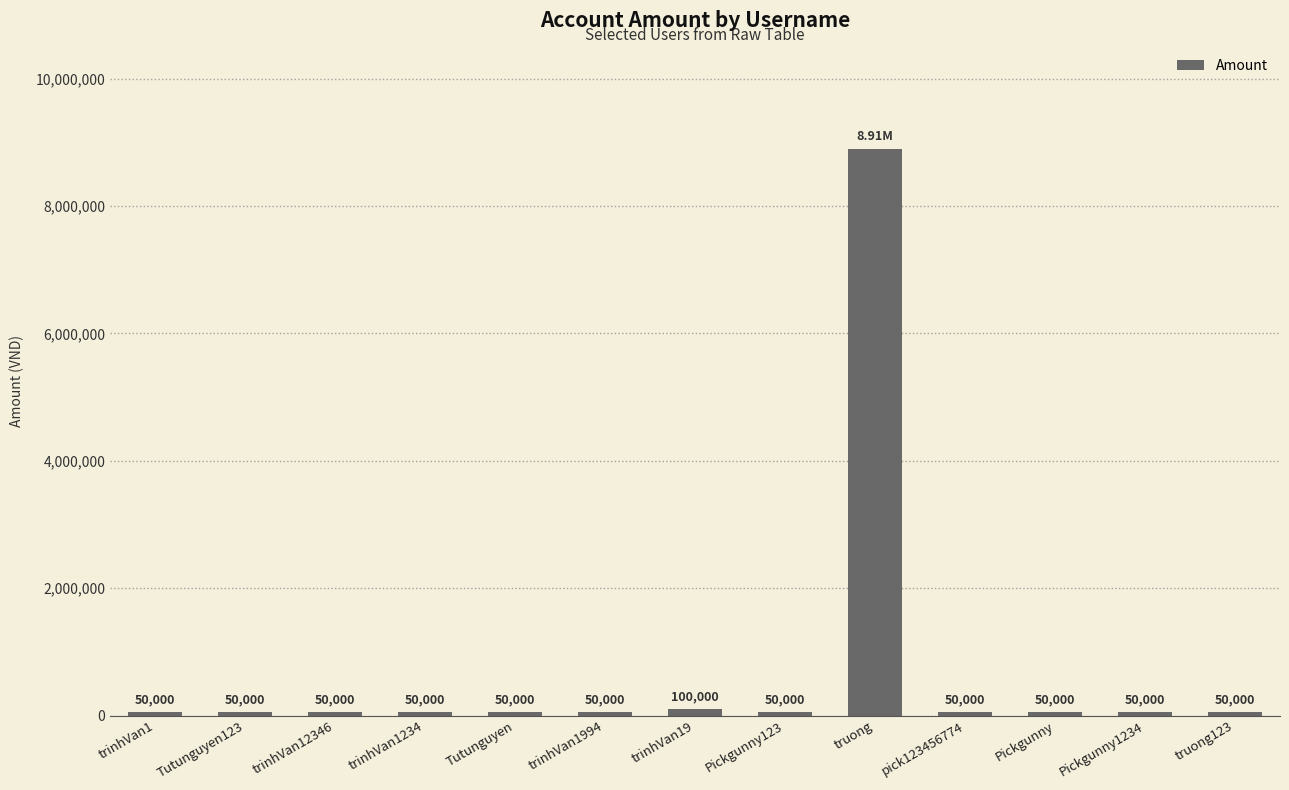

How many distinct data groups are displayed?

1